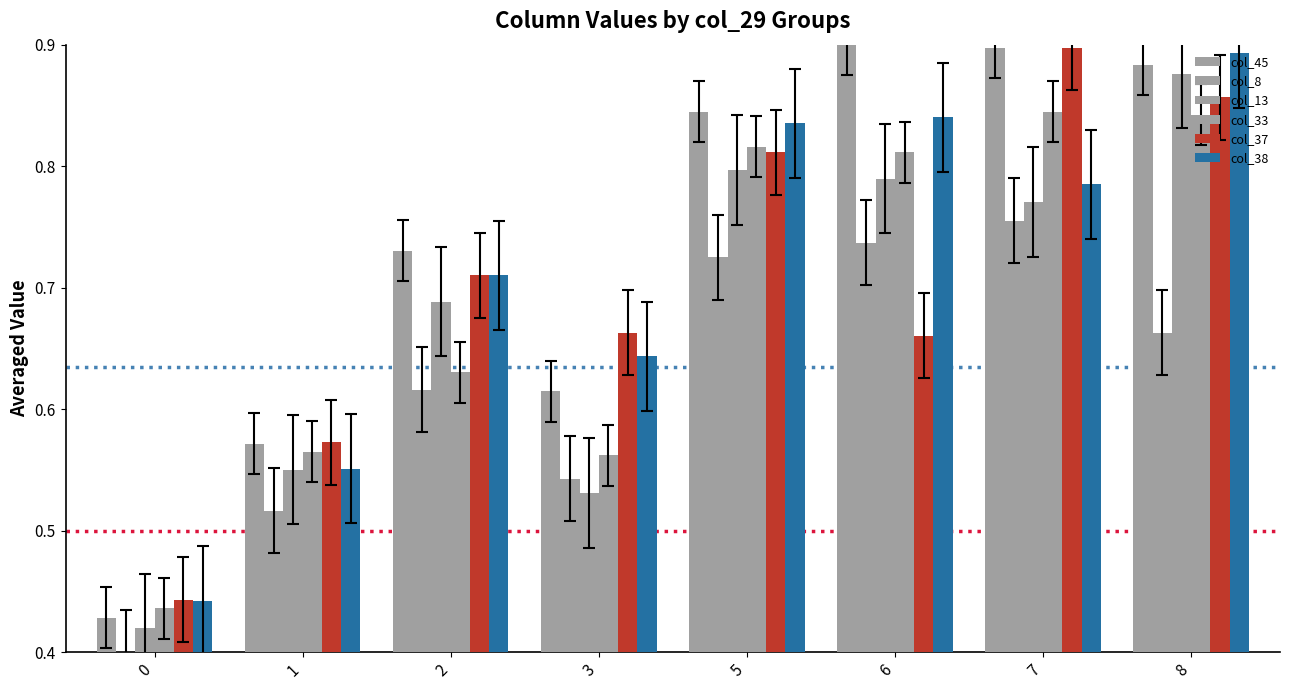

What is the value of the col_13 bar at the 4th from the left?

0.5